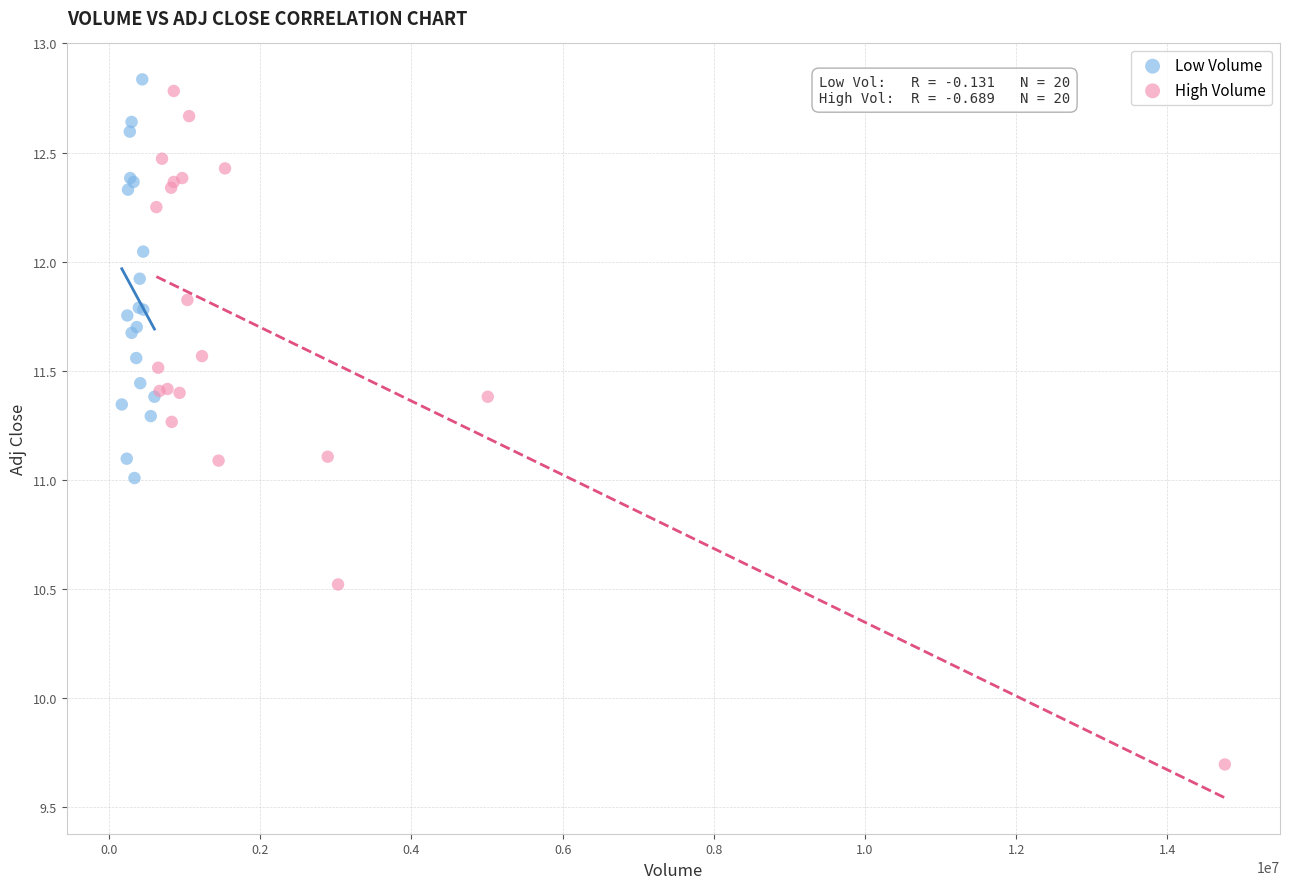

Which series has the largest Y range (max minus min)?

High Volume